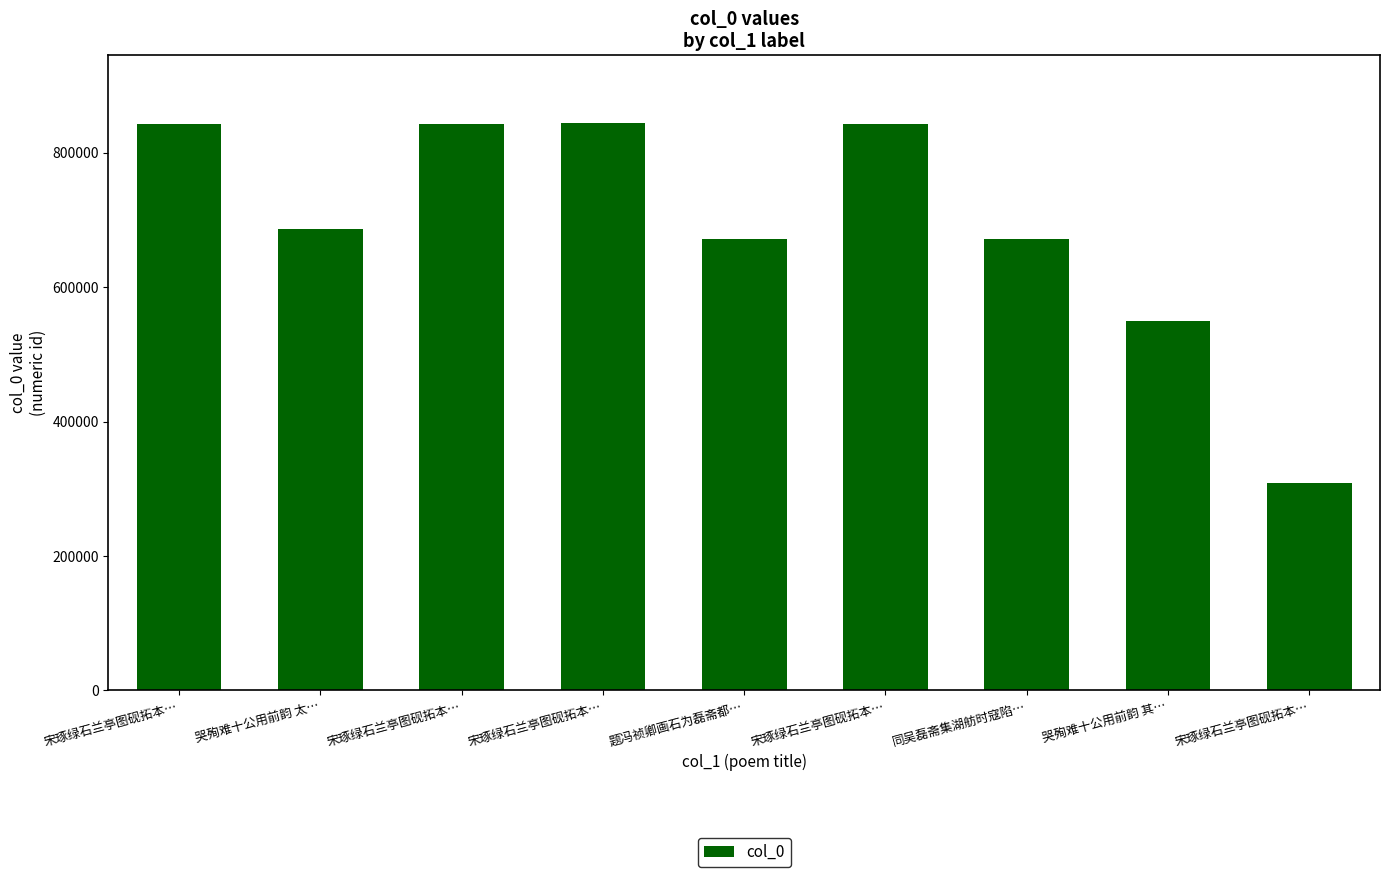

Reading left to right, transcribe all the data shown in this chart.

843118	686910	843117	844001	671548	843119	671849	549952	308324